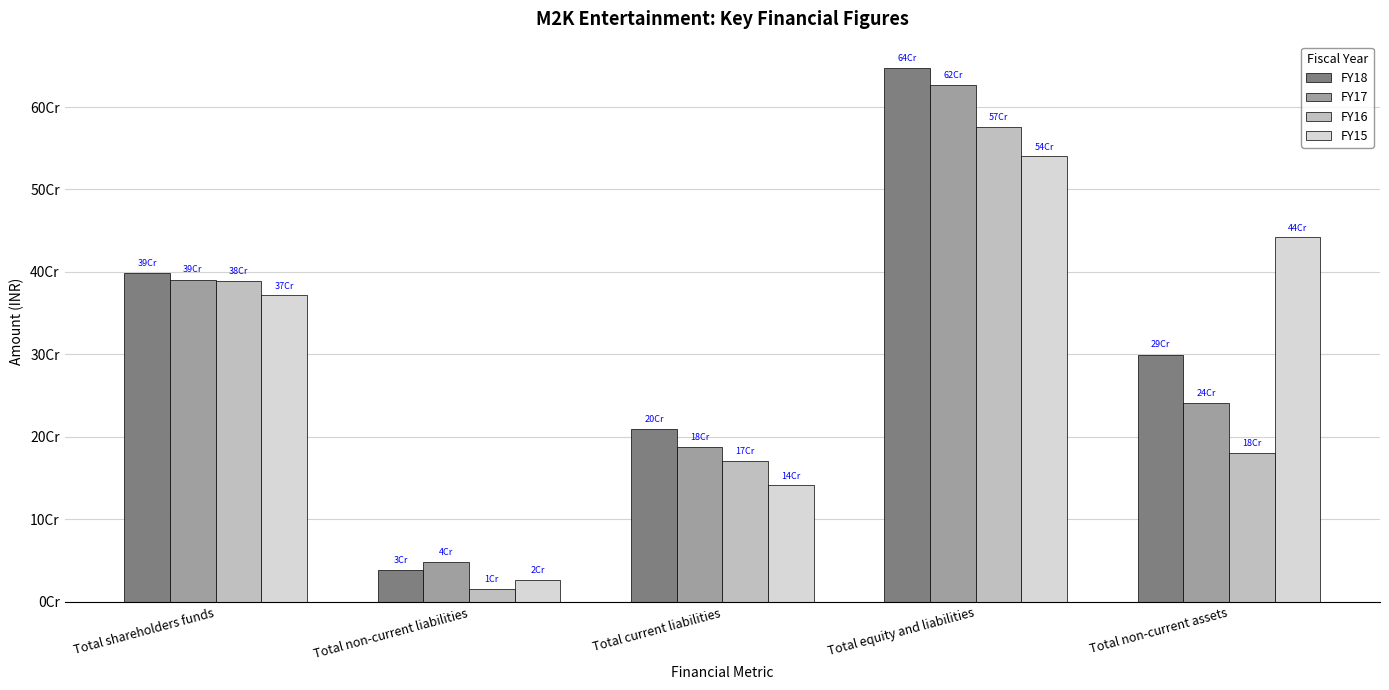

What is the label of the 2nd bar from the right?

Total equity and liabilities